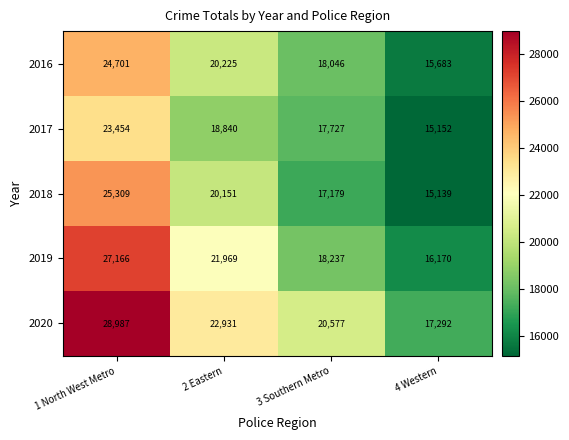

At which category is the sum across all series the highest?

1 North West Metro